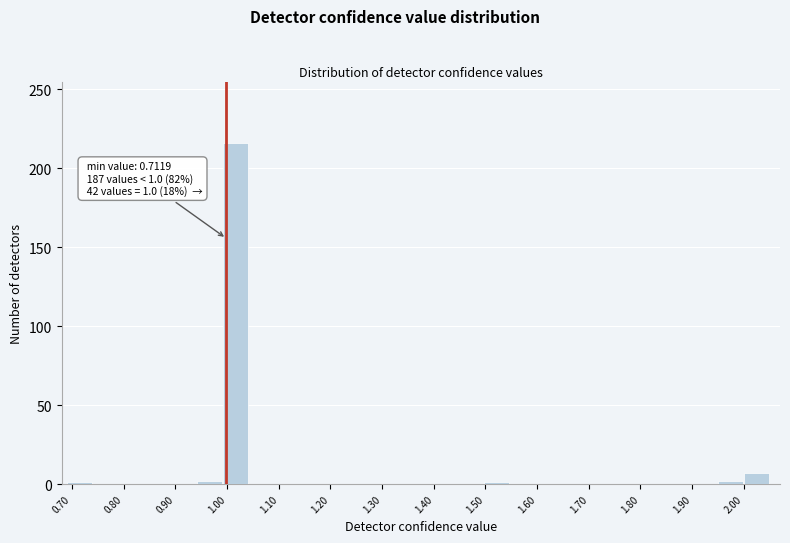

Over which range of the x-axis is the bar tallest?

0.99 to 1.04